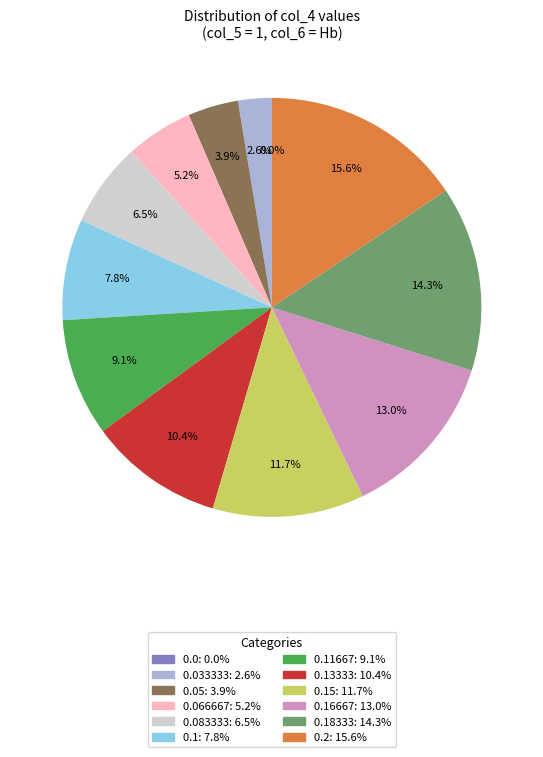

Which slice is the largest?

0.2